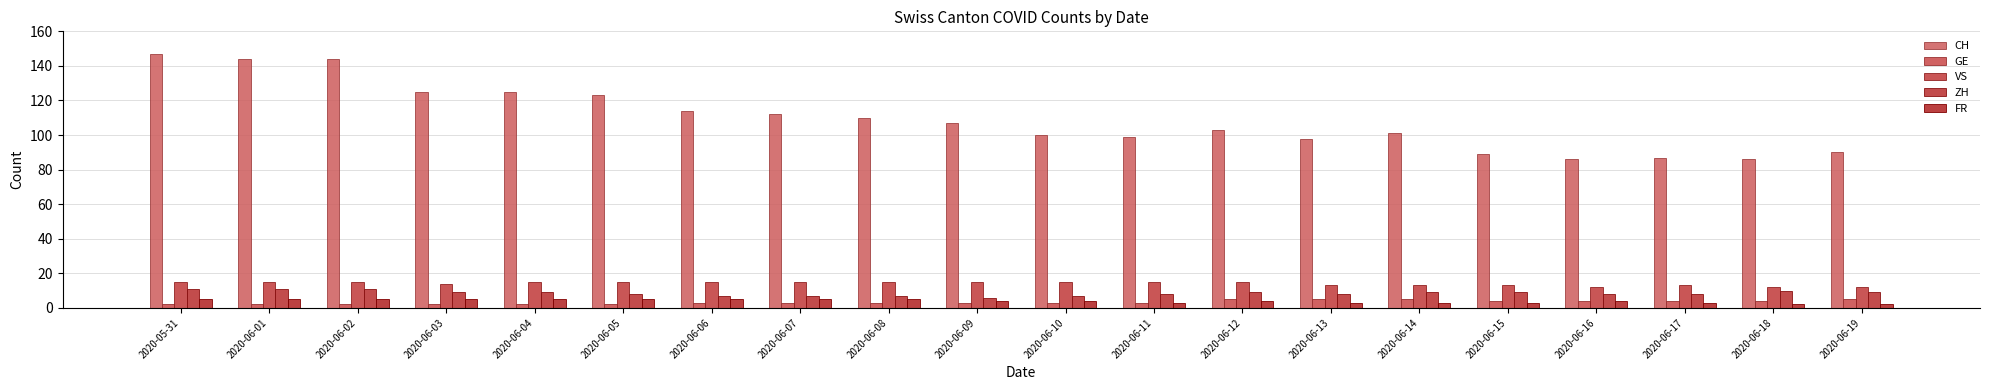

Is it true that CH equals 154 at 2020-06-10?

False